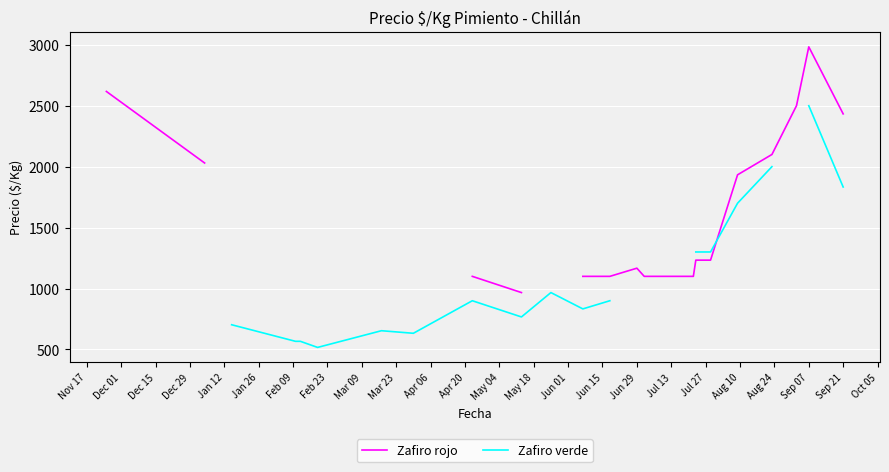

Which series has the largest range (max minus min)?

Zafiro rojo